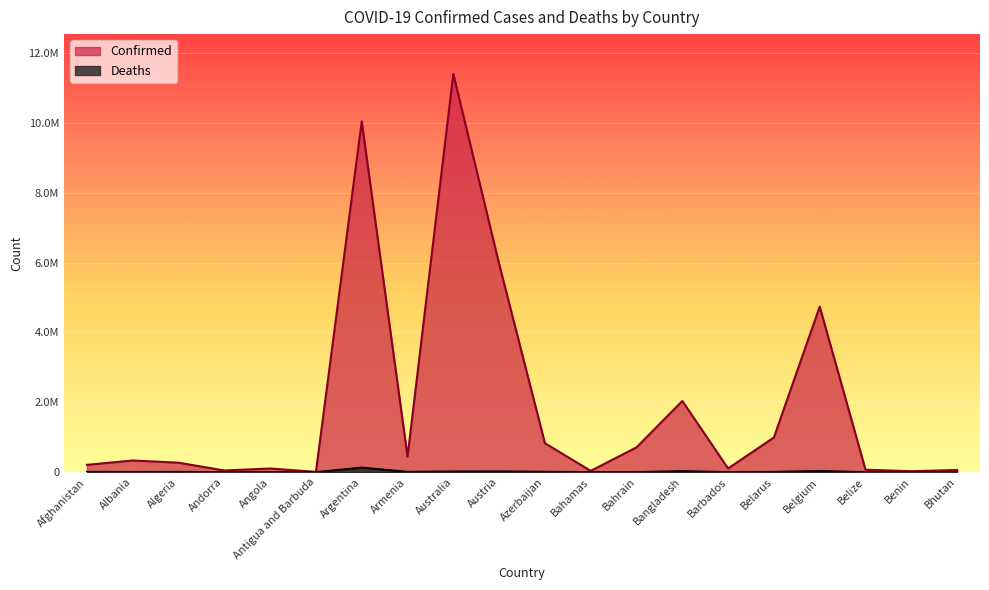

Is it true that Confirmed equals 994037 at Belarus?

True